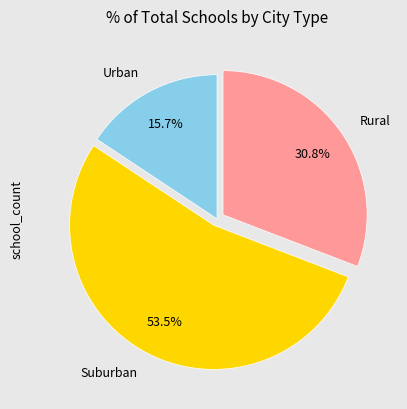

Which slice is the largest?

Suburban